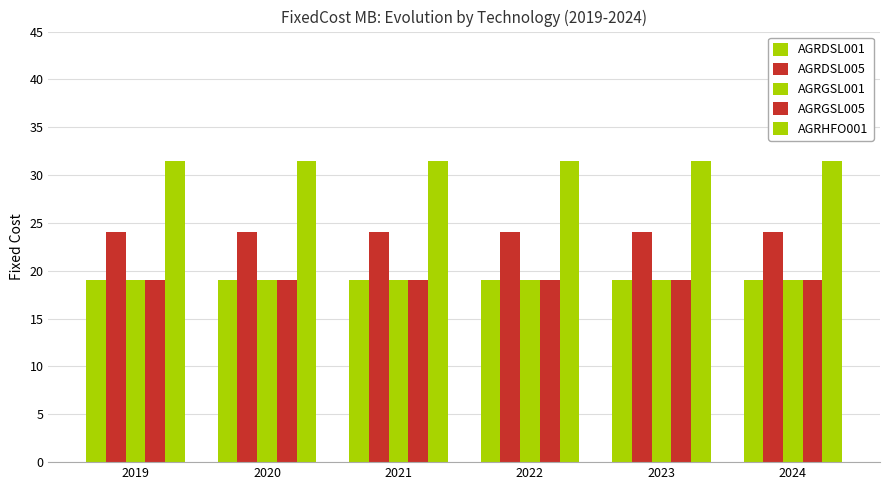

Is the value of AGRDSL001 at 2023 greater than the value of AGRGSL001 at 2020?

No